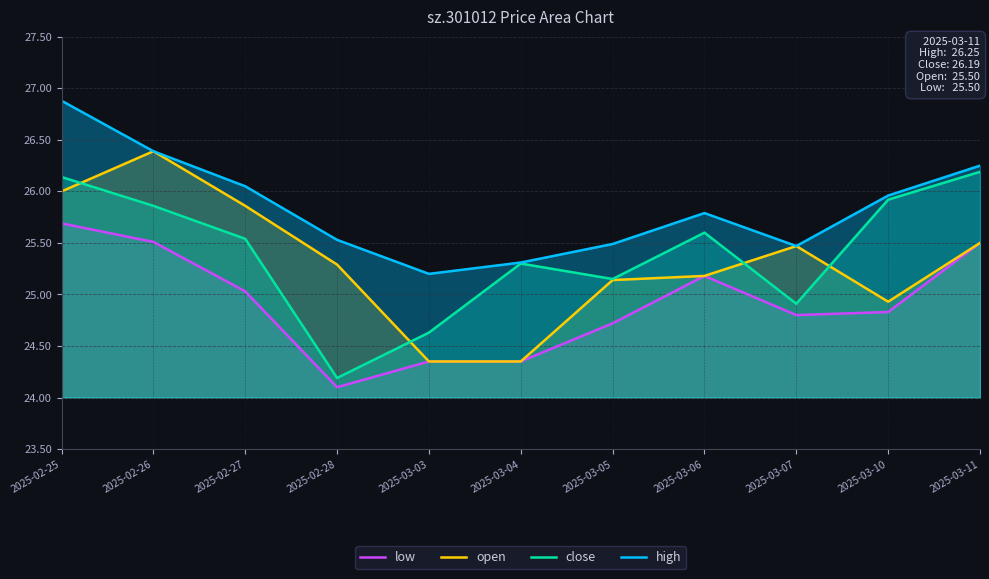

How many data points in close are less than 25?

3